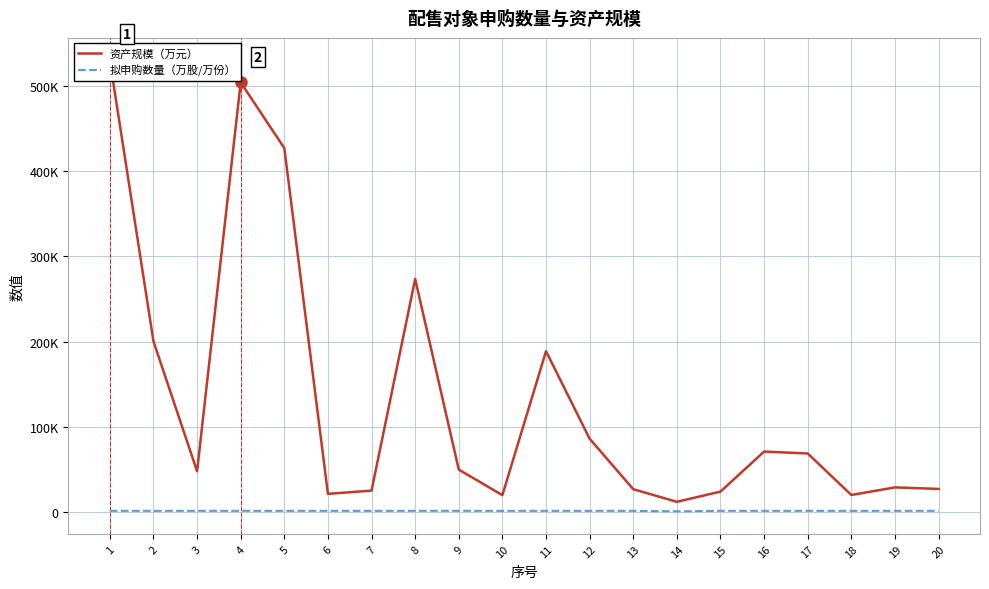

At which category does 资产规模（万元） reach its first local peak?

4